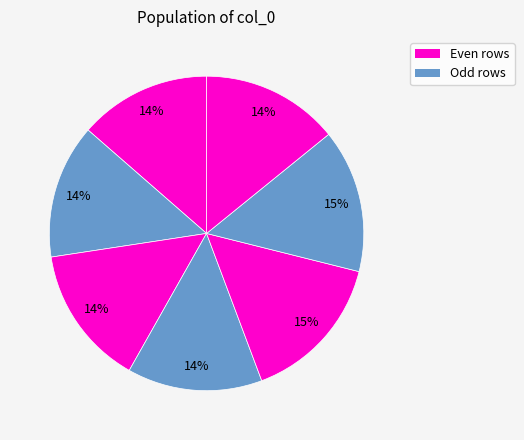

To the nearest percent, what is the average slice percentage?

14%